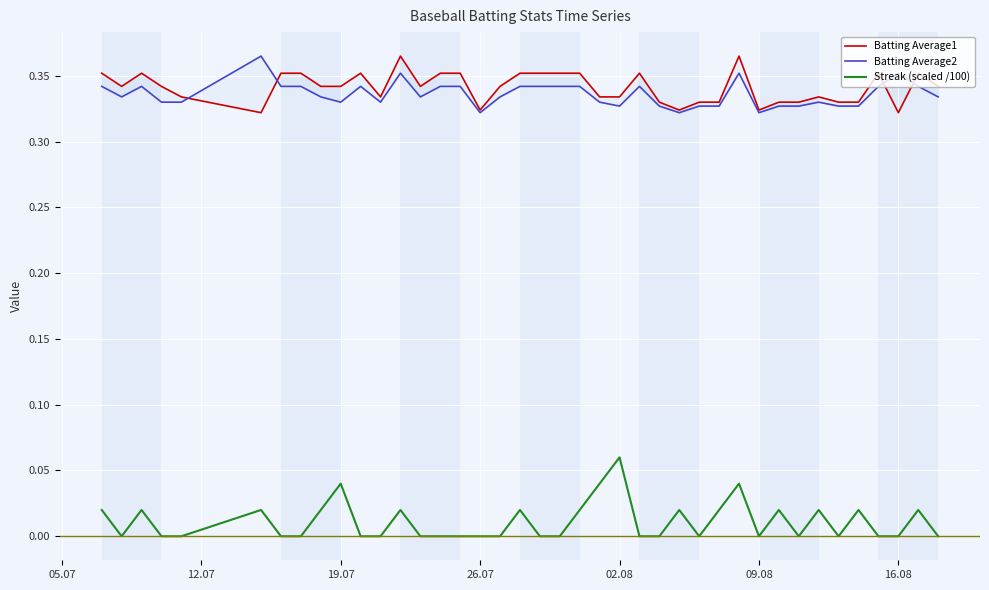

Count the Batting Average2 values in the range 0 to 1.

40